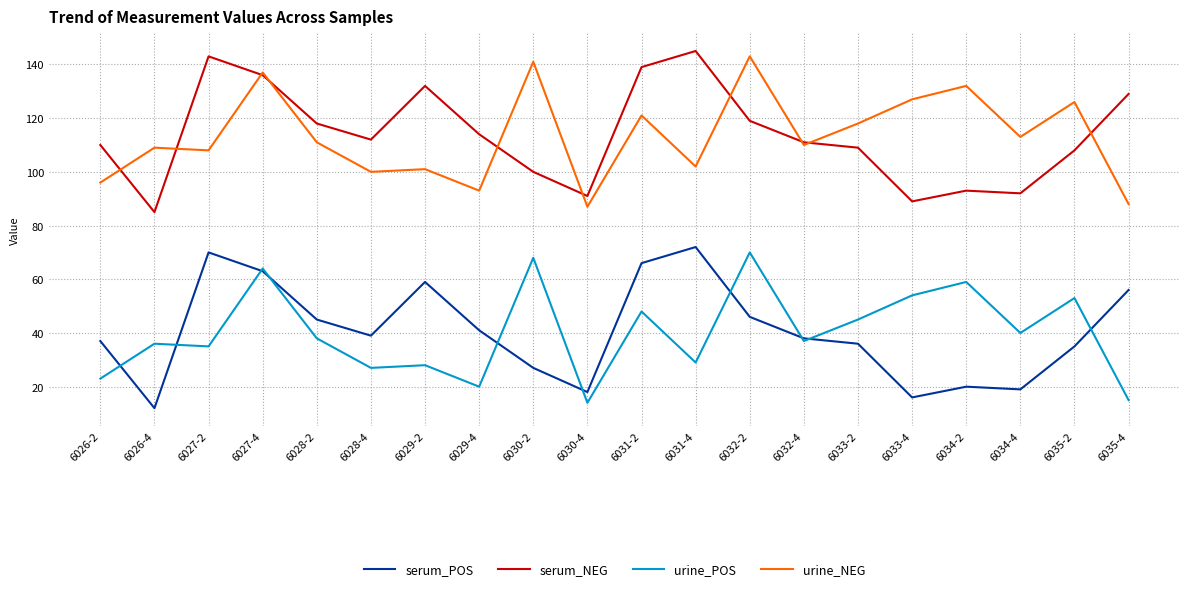

At which category is the sum across all series the highest?

6027-4